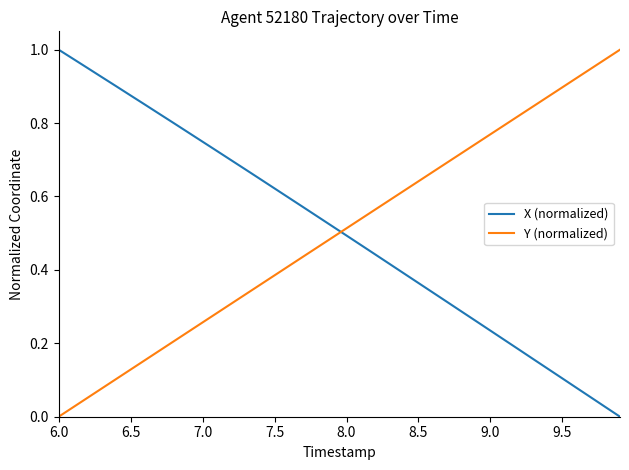

After their last crossing, which series has the higher values: Y (normalized) or X (normalized)?

Y (normalized)